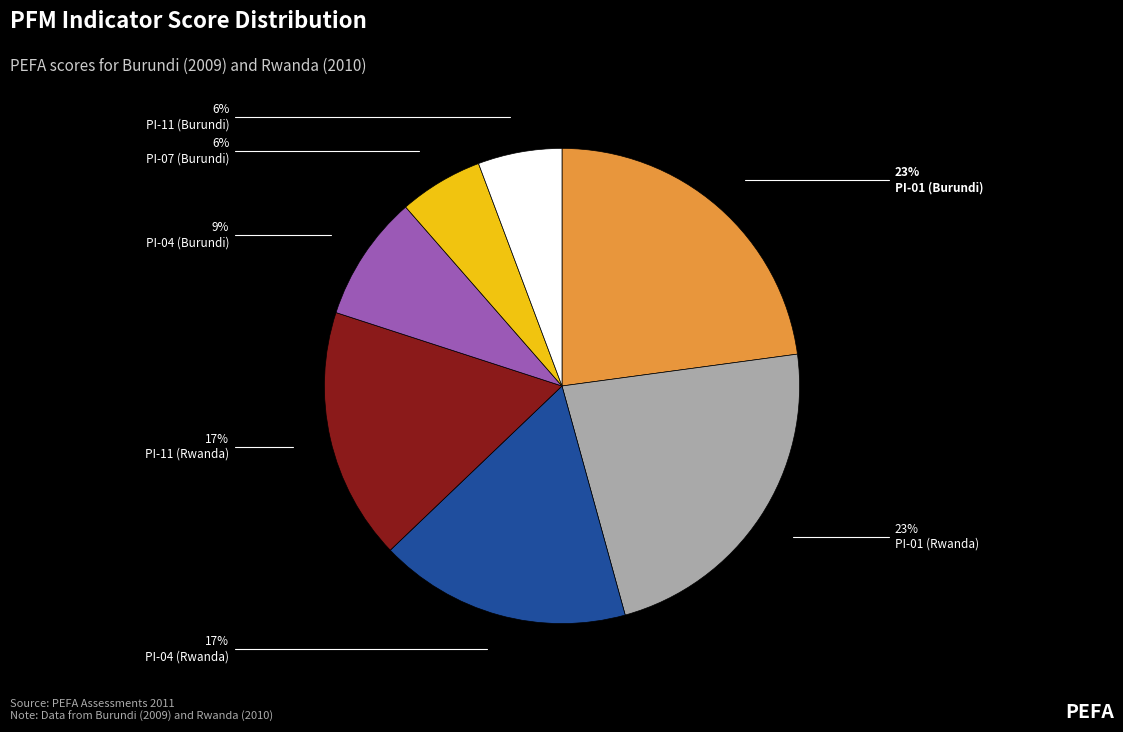

Is there any slice that represents more than half of the pie?

No